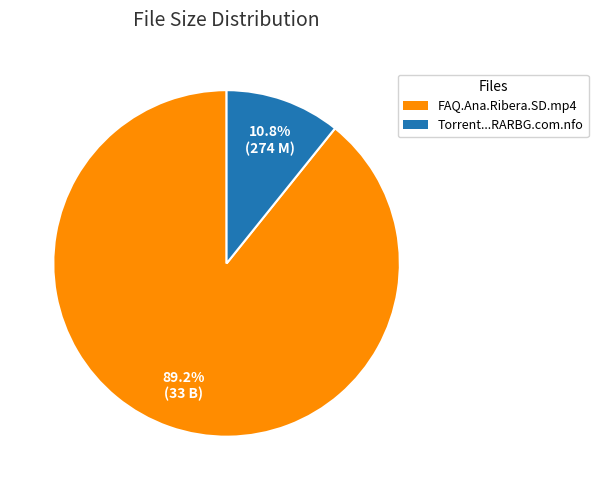

Does any single category account for the majority?

Yes